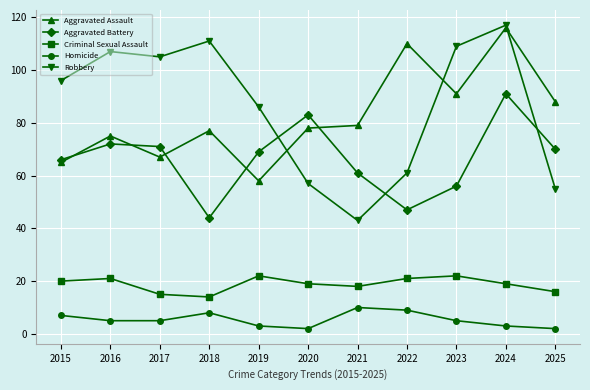

In Aggravated Assault, how many points are higher than both neighbors (excluding endpoints)?

4